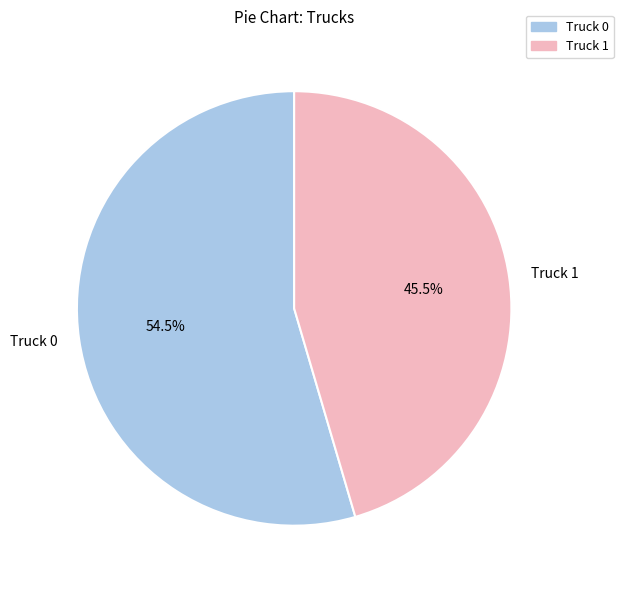

What percentage is NOT represented by Truck 0?

45.5%